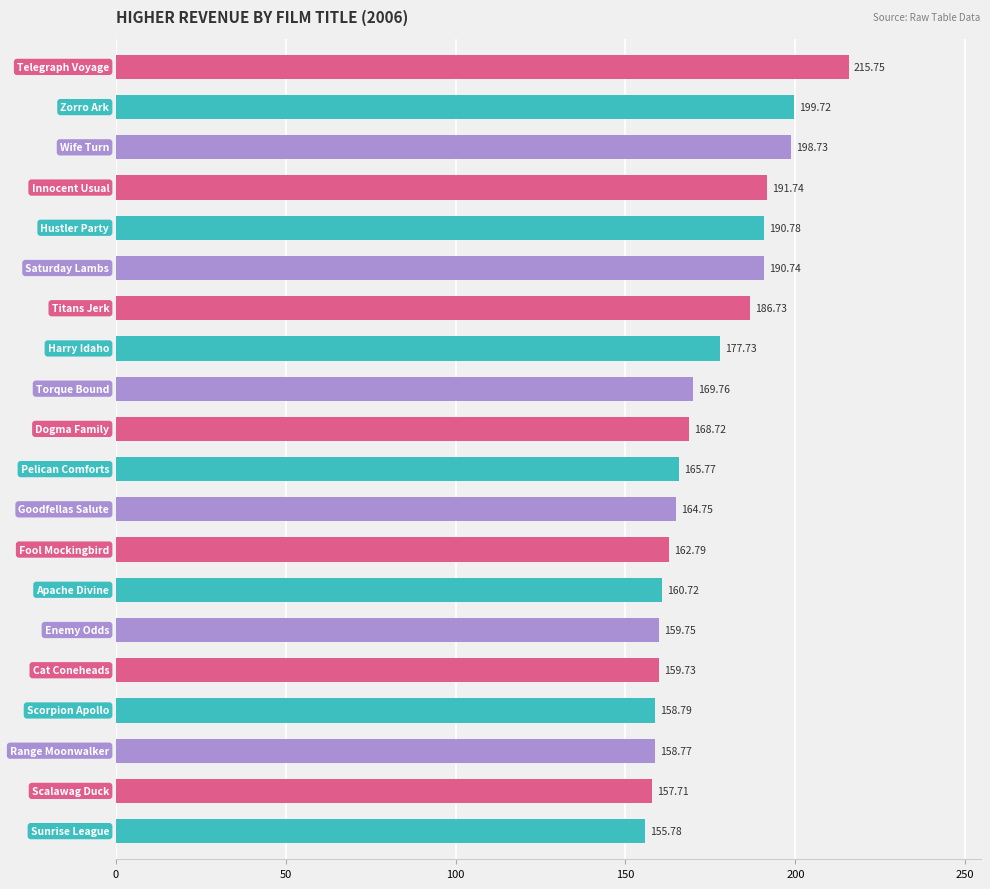

Count the number of data series in this chart.

1